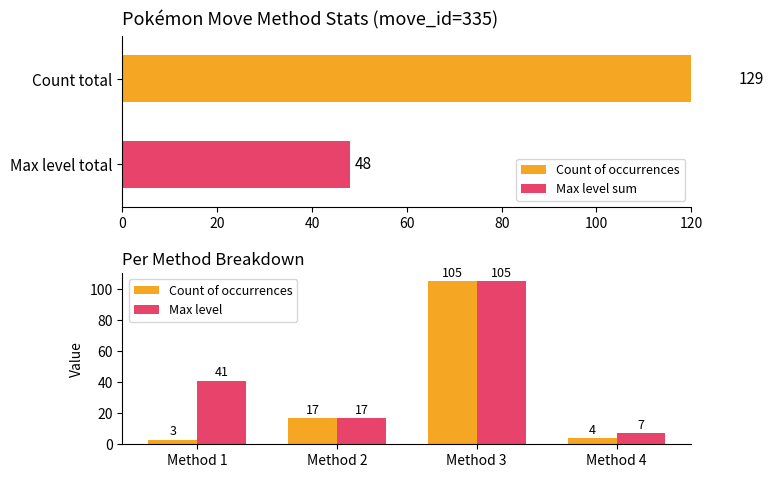

The value of Count of occurrences at Method 1 is 3. True or false?

True